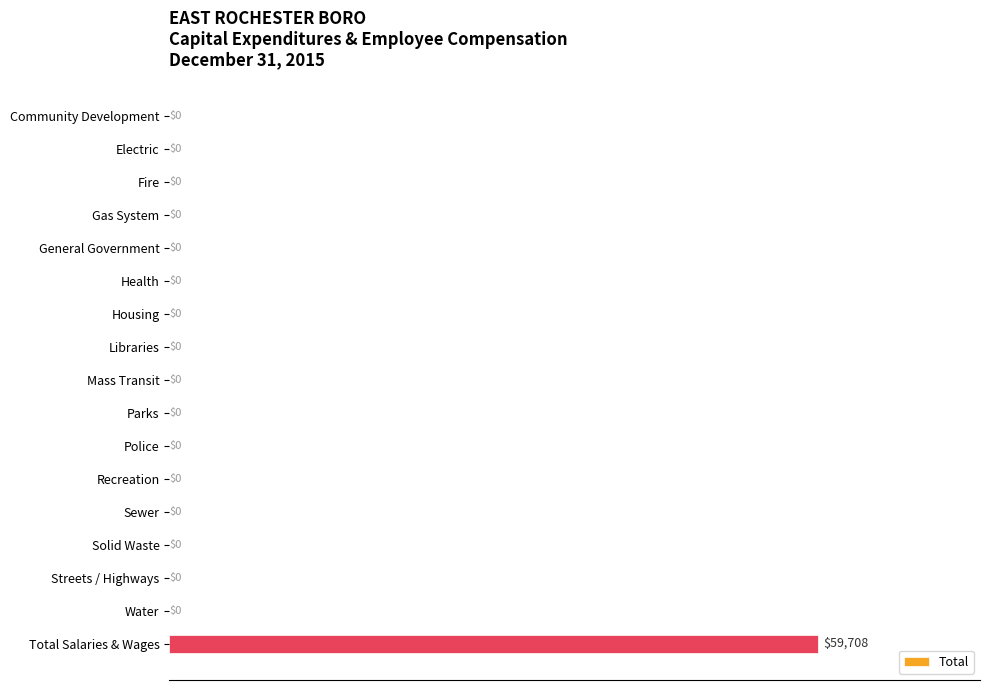

What is the sum of all values?

59708